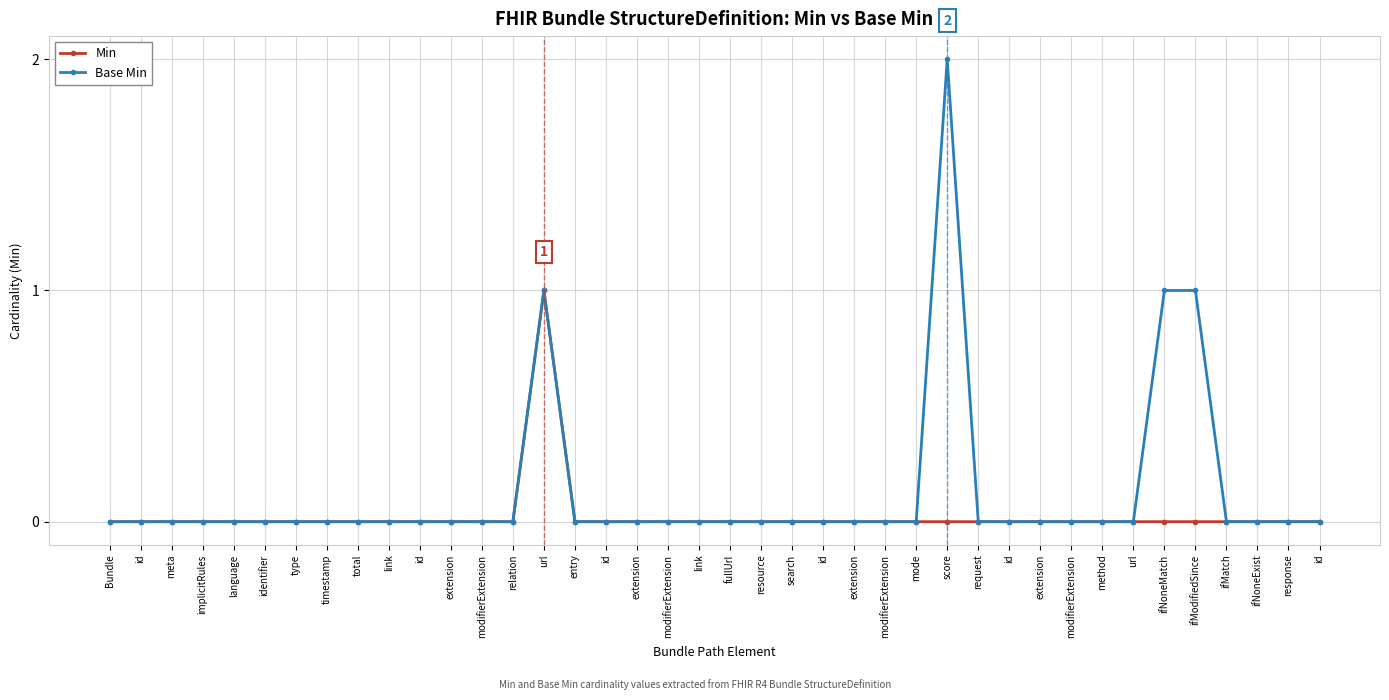

List the labels in order of Min value, largest first.

url, Bundle, id, meta, implicitRules, language, identifier, type, timestamp, total, link, id, extension, modifierExtension, relation, entry, id, extension, modifierExtension, link, fullUrl, resource, search, id, extension, modifierExtension, mode, score, request, id, extension, modifierExtension, method, url, ifNoneMatch, ifModifiedSince, ifMatch, ifNoneExist, response, id